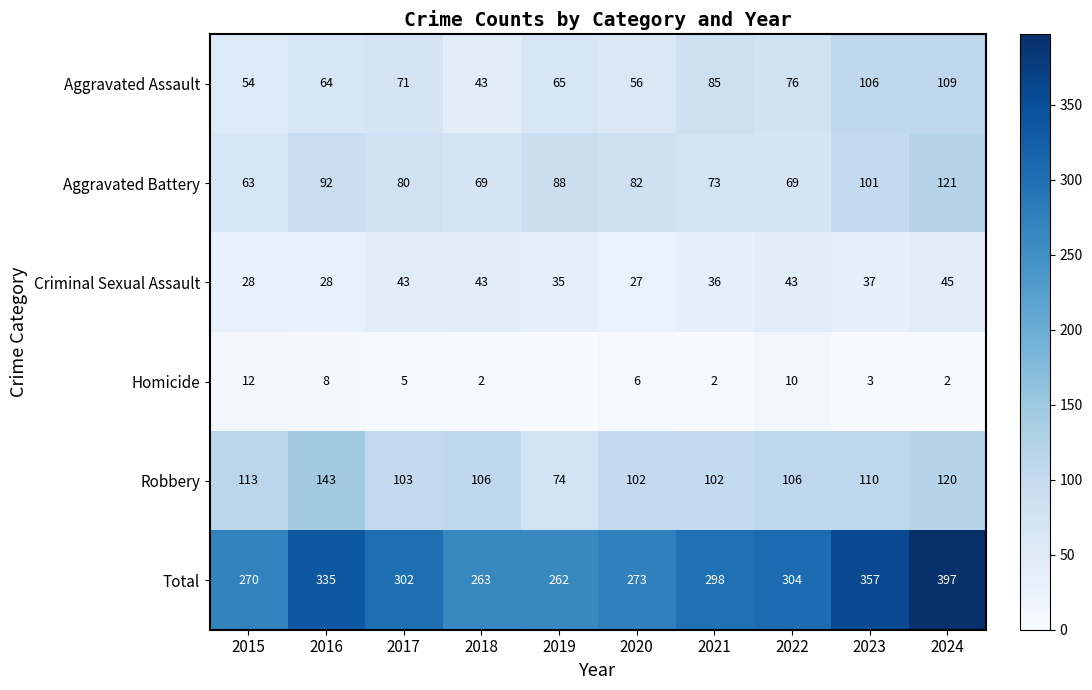

Is the value of Homicide at 2016 greater than the value of Total at 2019?

No